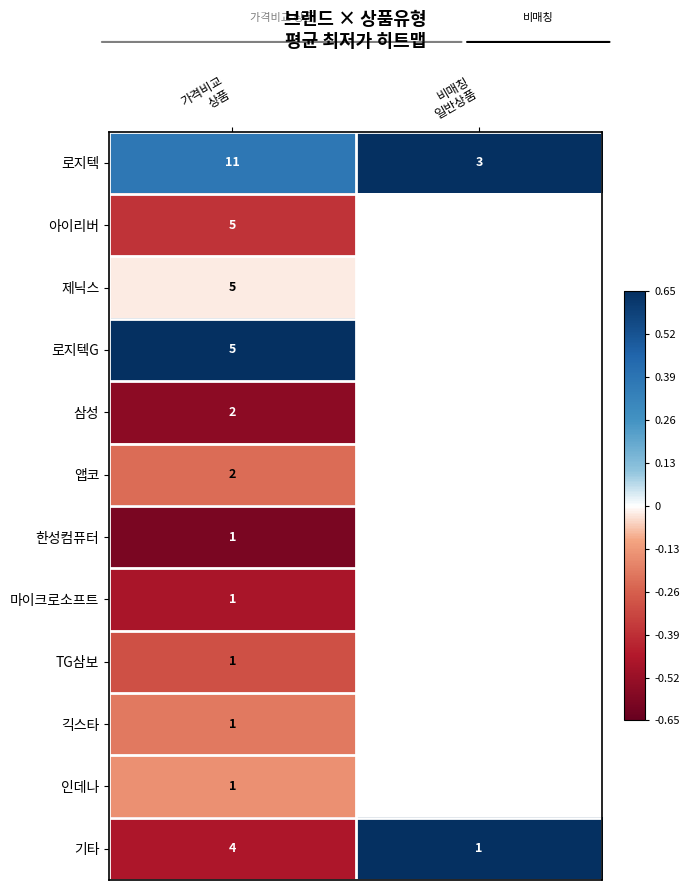

How many values in the 기타 series are below 4?

1